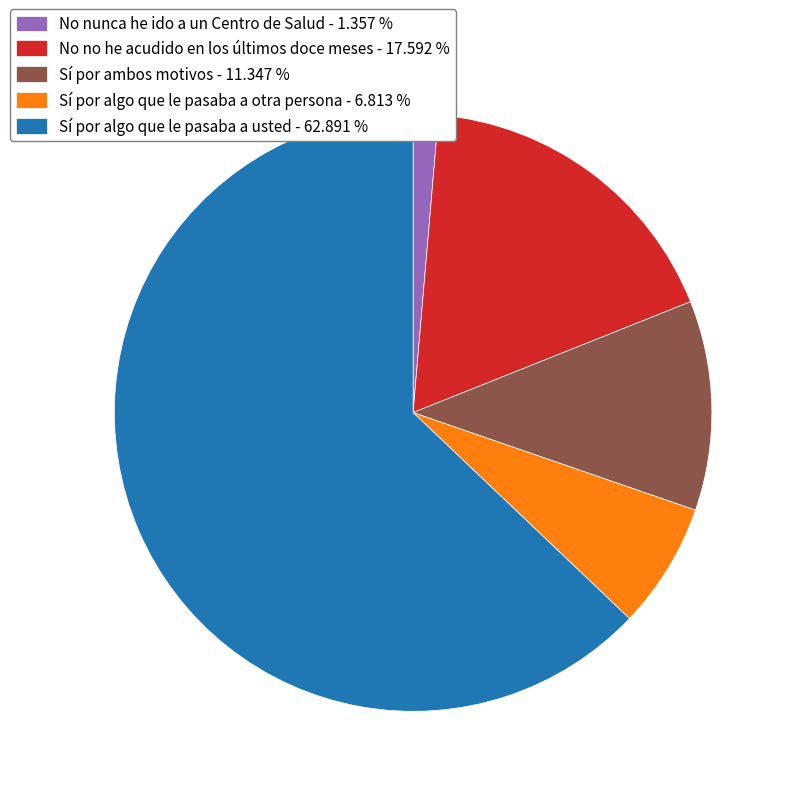

Rank the categories by value from highest to lowest.

Sí por algo que le pasaba a usted, No no he acudido en los últimos doce meses, Sí por ambos motivos, Sí por algo que le pasaba a otra persona, No nunca he ido a un Centro de Salud